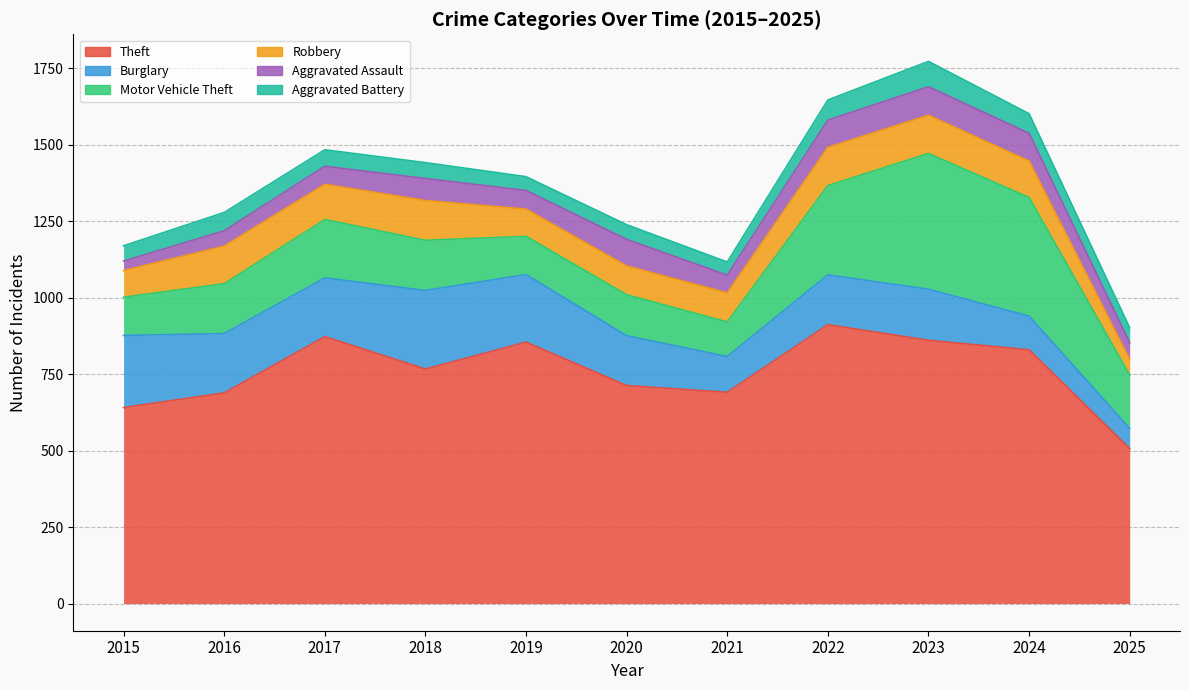

Which category has the highest value across all series?

2022